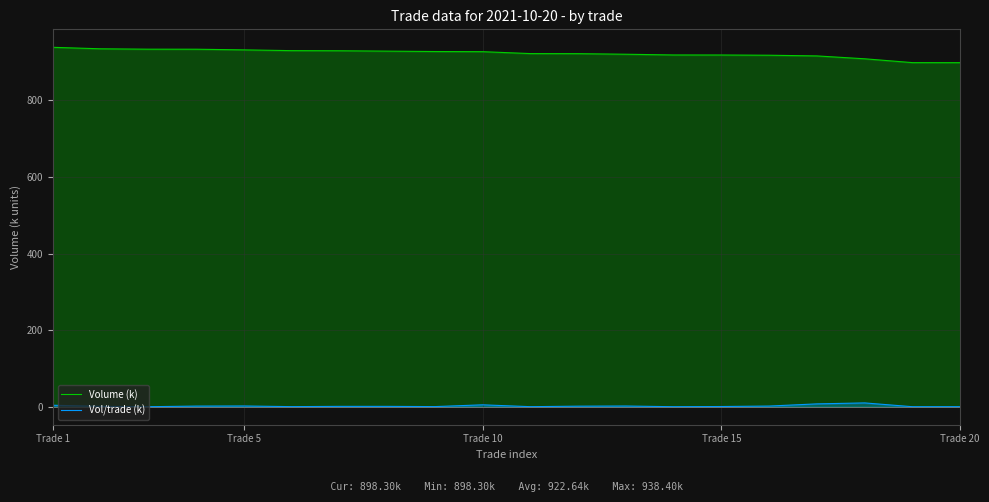

List the series in order of their overall mean, highest first.

Volume (k), Vol/trade (k)